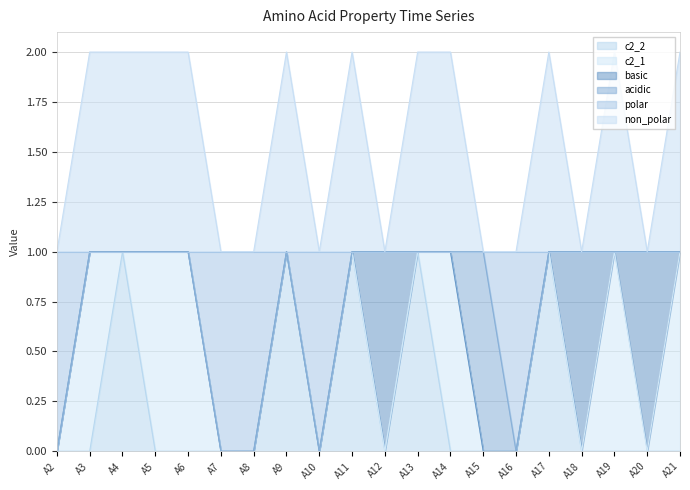

Which category has the highest value in the c2_2 series?

A4